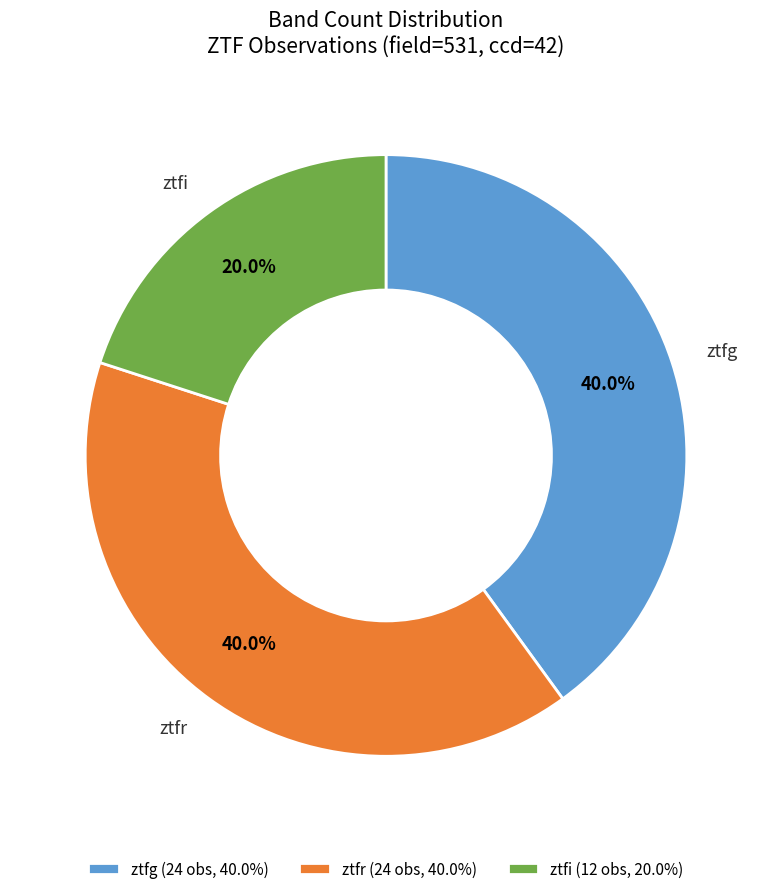

What is the total percentage of ztfi and ztfg?

60.0%